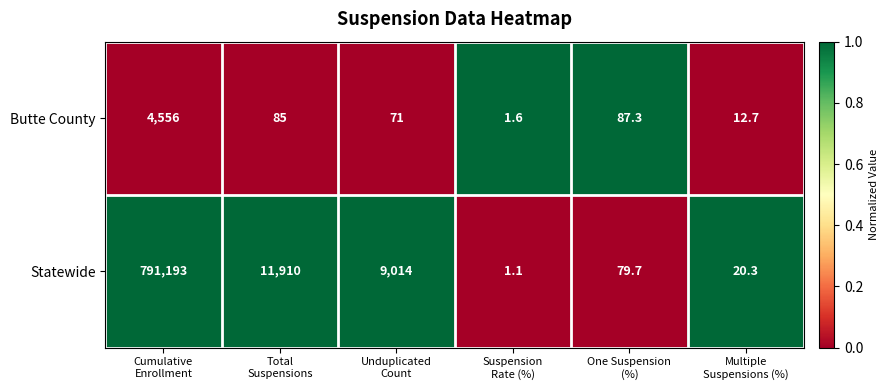

Between Cumulative
Enrollment and Suspension
Rate (%), which series saw the biggest shift?

Statewide